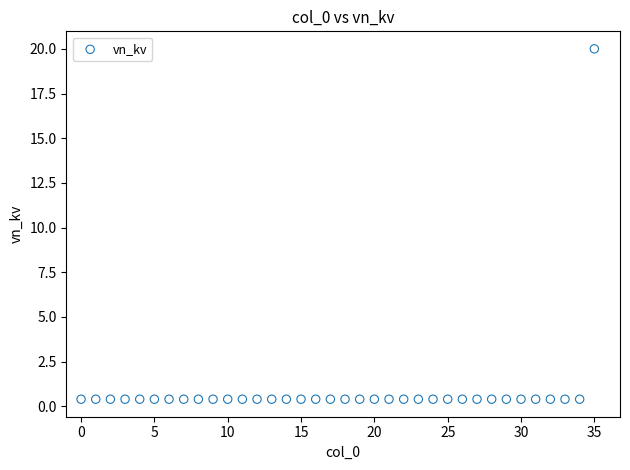

What is the range of Y values (max minus min)?

19.6